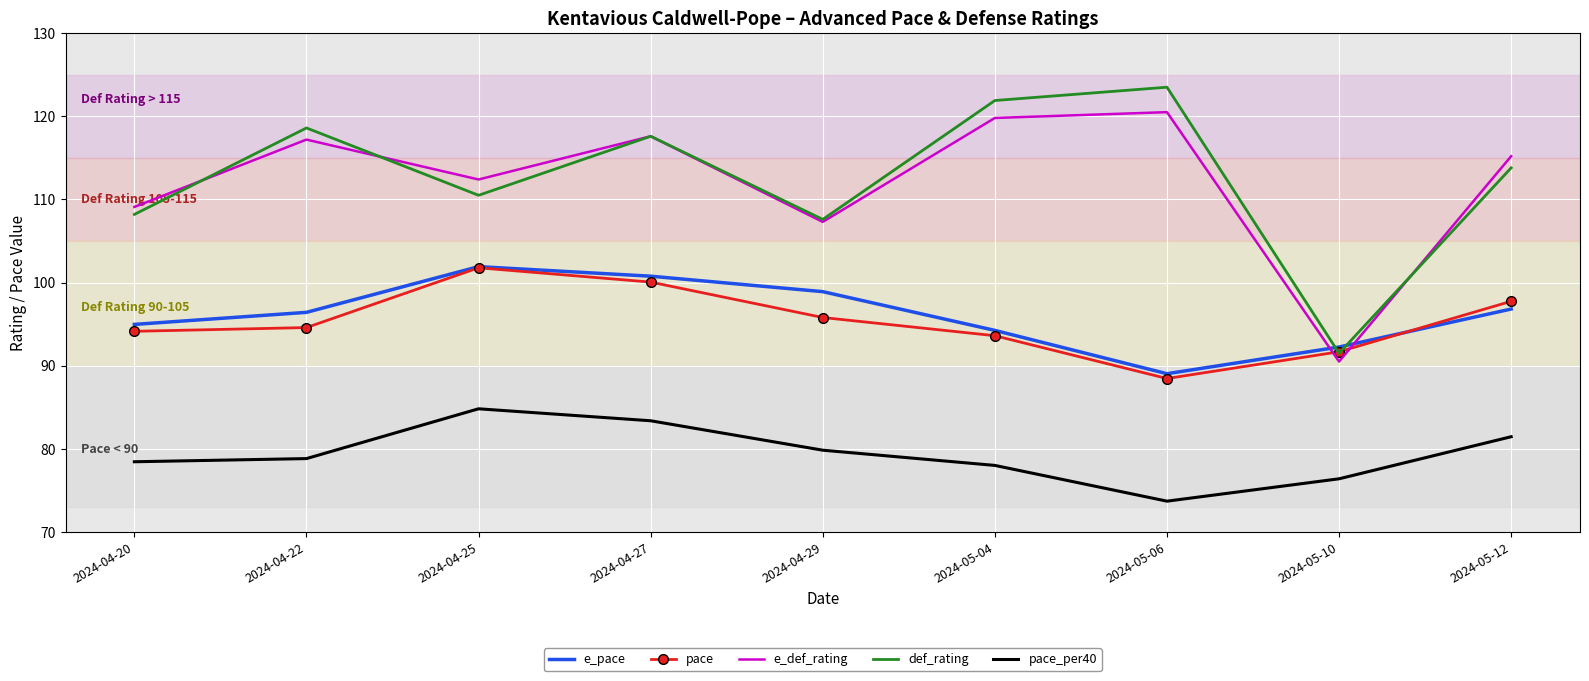

Rank the series at 2024-05-12 from lowest to highest value.

pace_per40, e_pace, pace, def_rating, e_def_rating